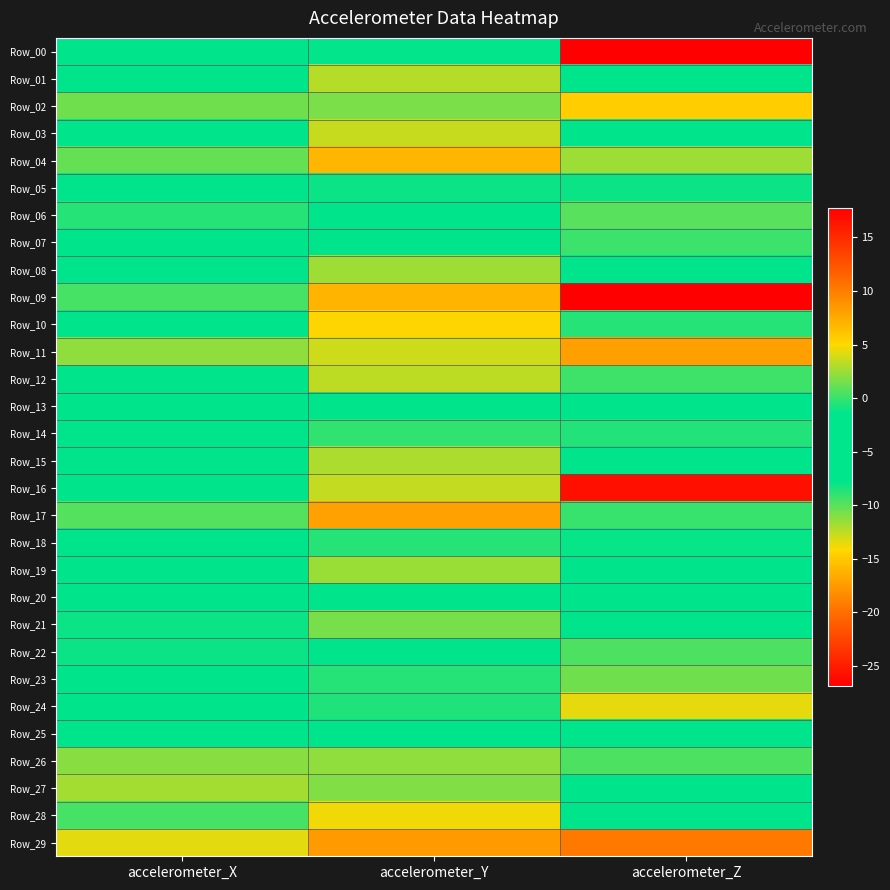

What is the minimum value shown in the chart?

-26.9